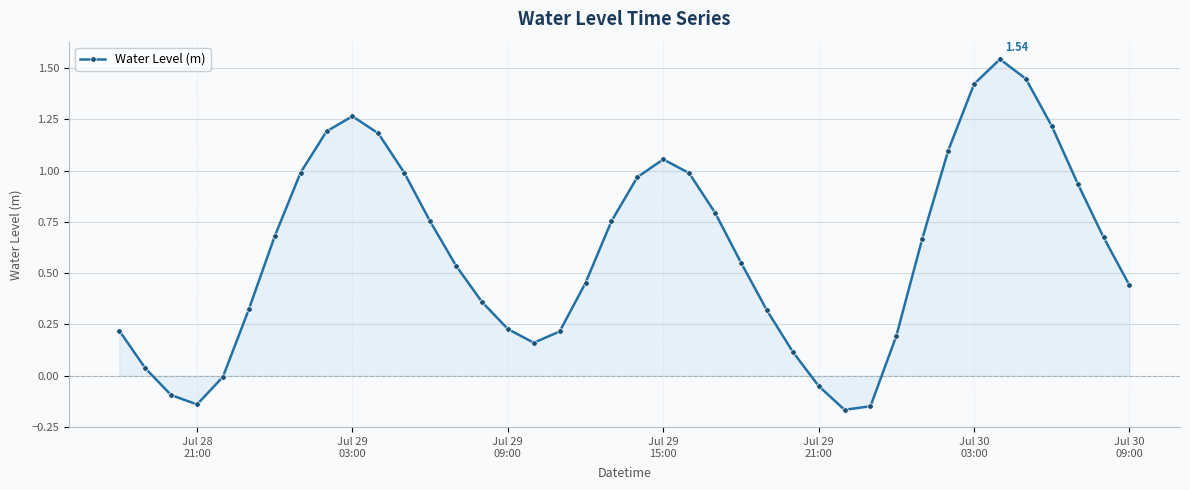

How many points are lower than both their immediate neighbors (excluding endpoints)?

3